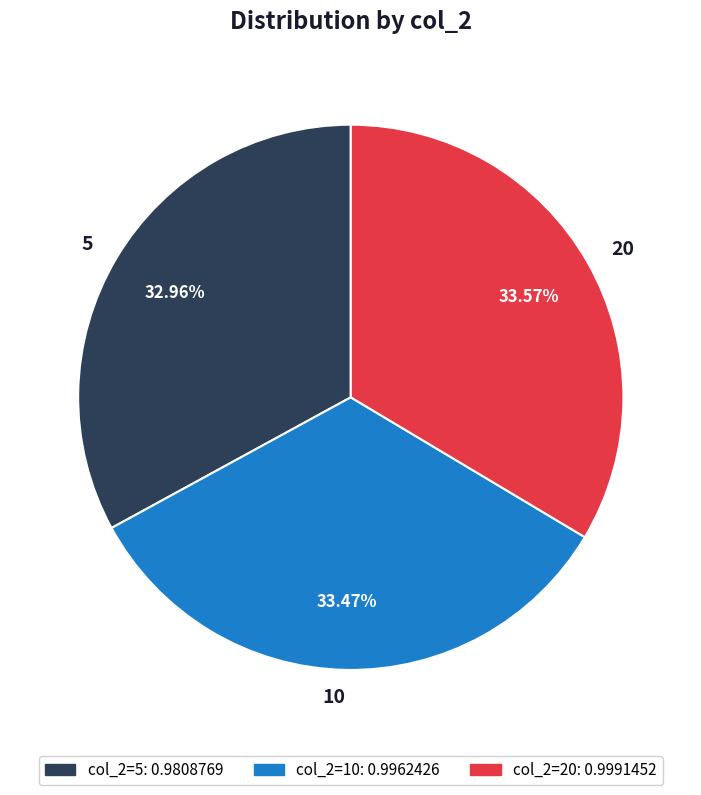

True or false: 20 accounts for 34% of the total.

True